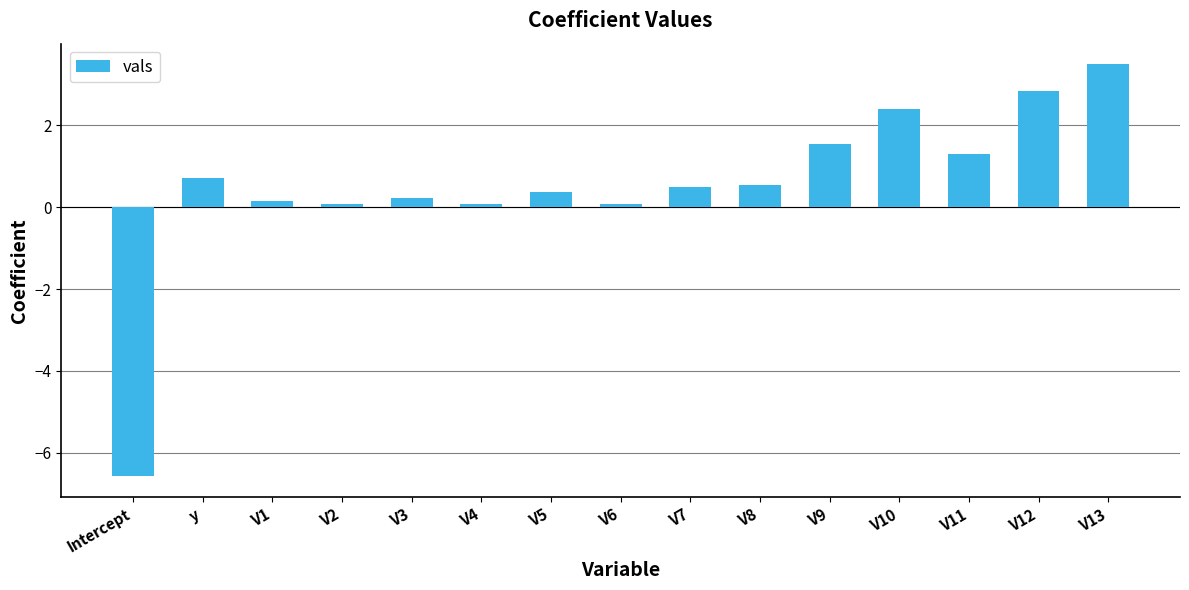

Read the value at Intercept.

-6.6